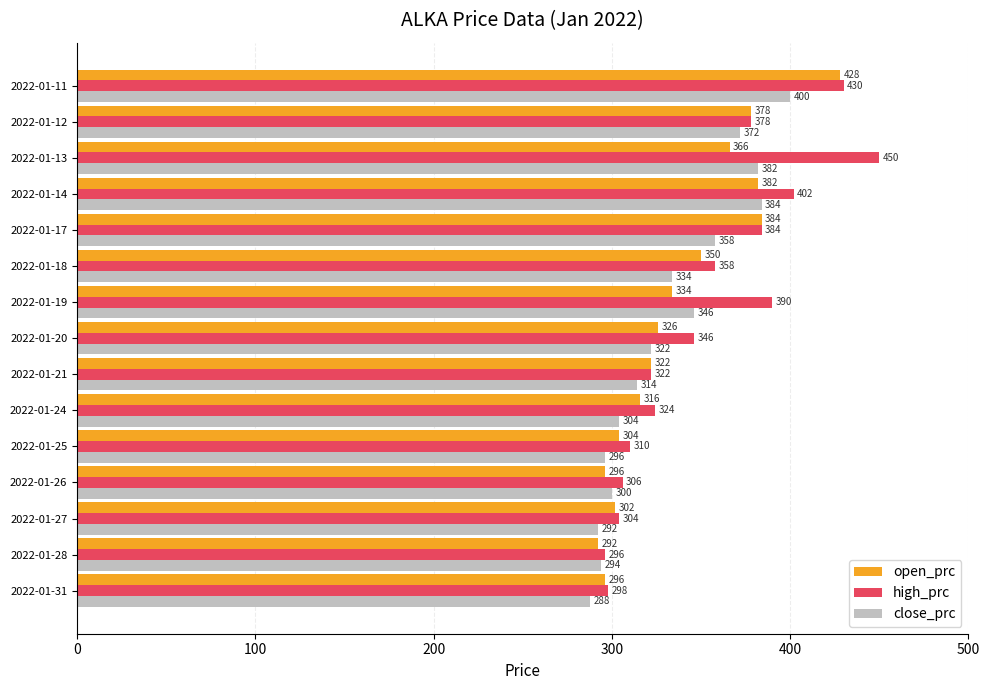

Which category has the highest value in the close_prc series?

2022-01-11